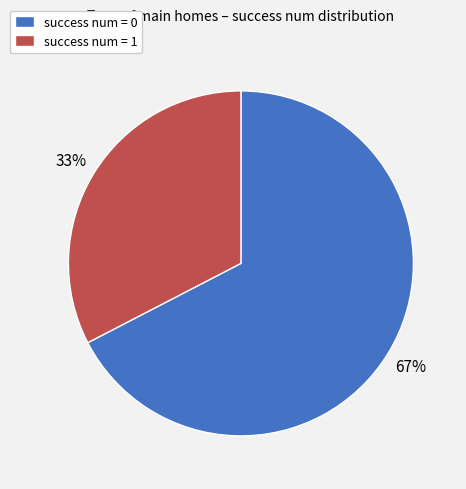

Which category accounts for the majority?

success num = 0